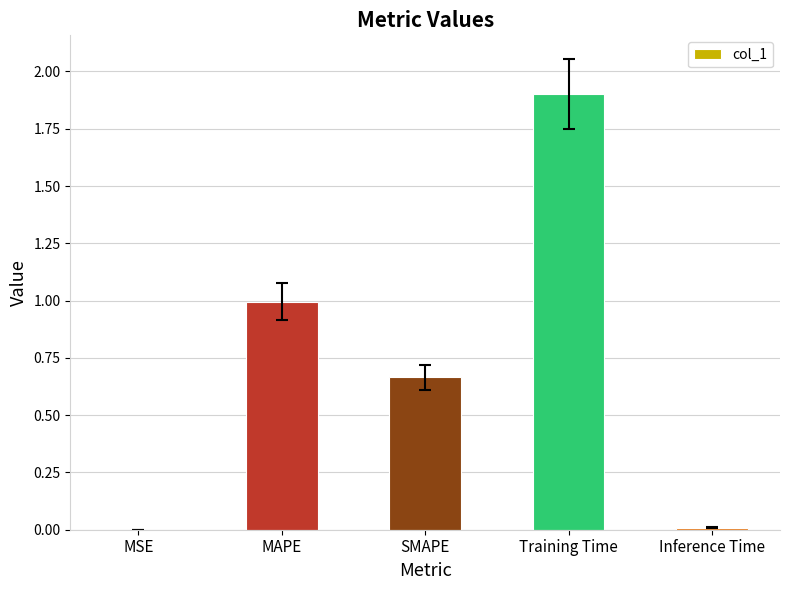

What value does the data have at Training Time?

1.9